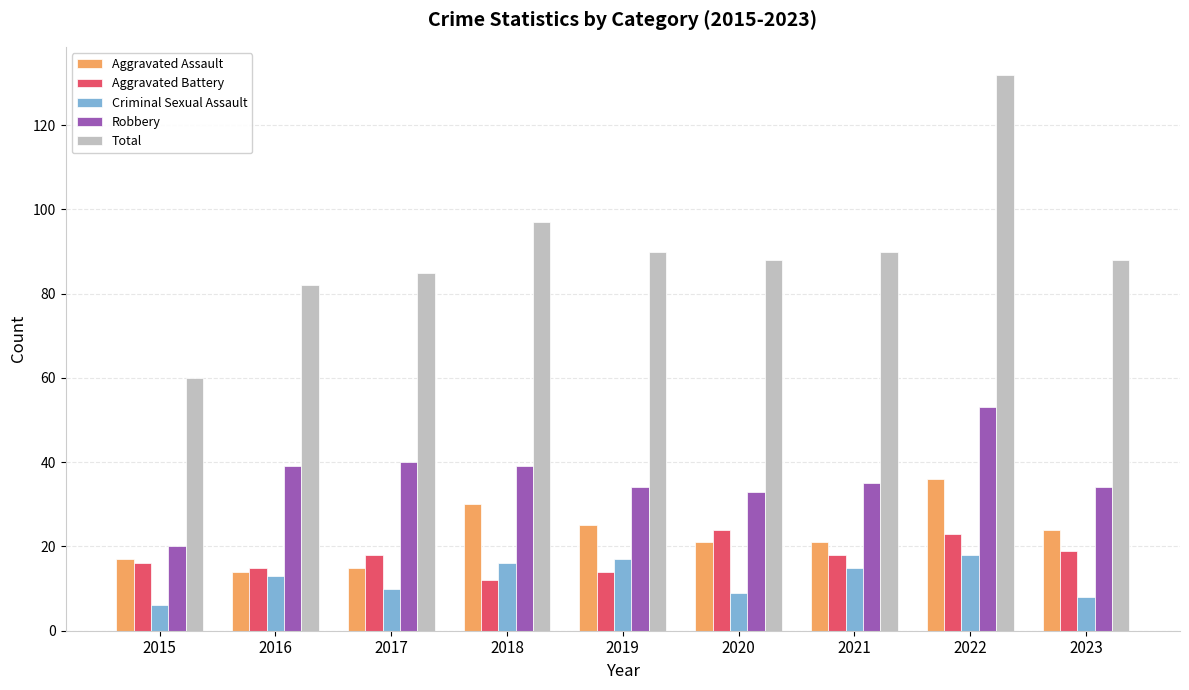

At how many categories does at least one series exceed 78?

8